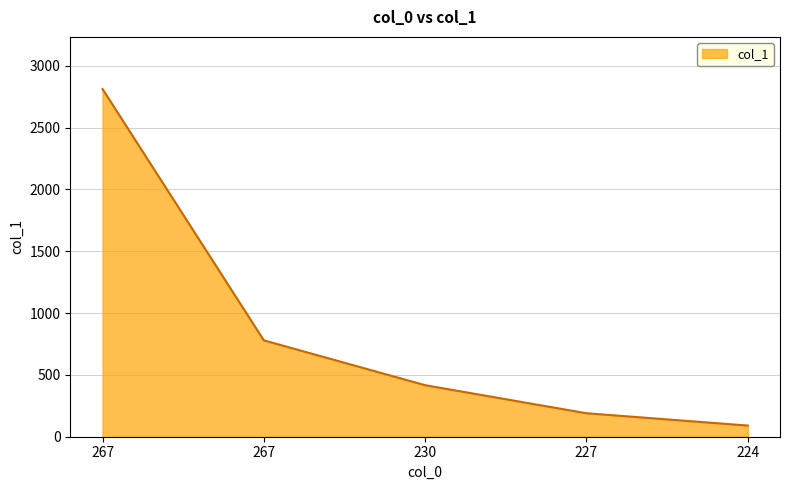

Count the number of data series in this chart.

1